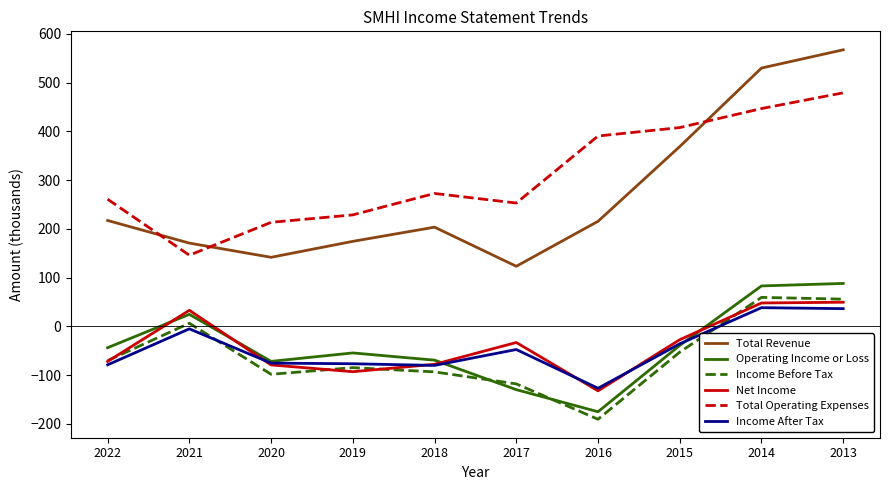

How many values in Net Income are below zero?

7